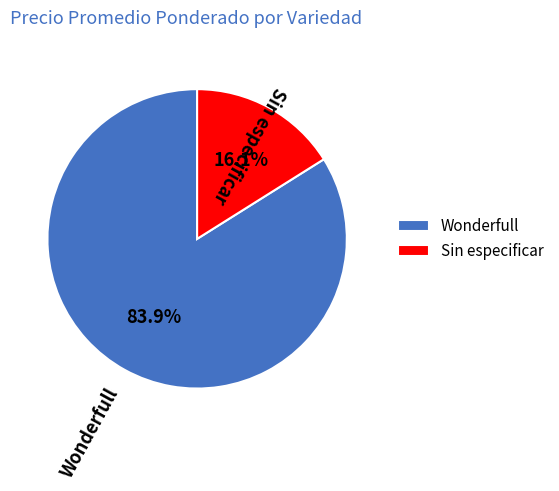

What is the largest slice in the pie chart?

Wonderfull